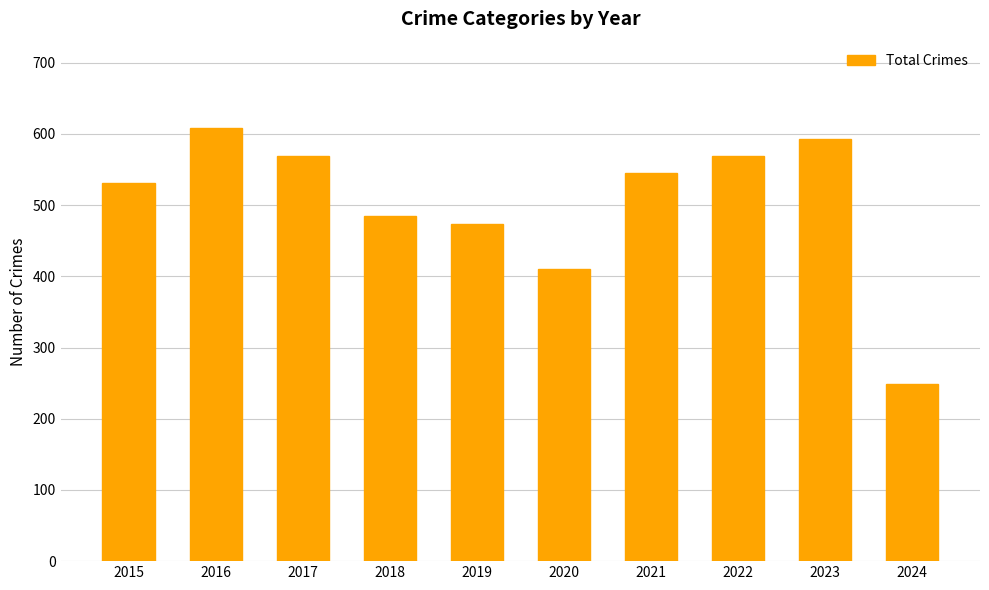

At which category does the chart reach its peak across all series?

2016